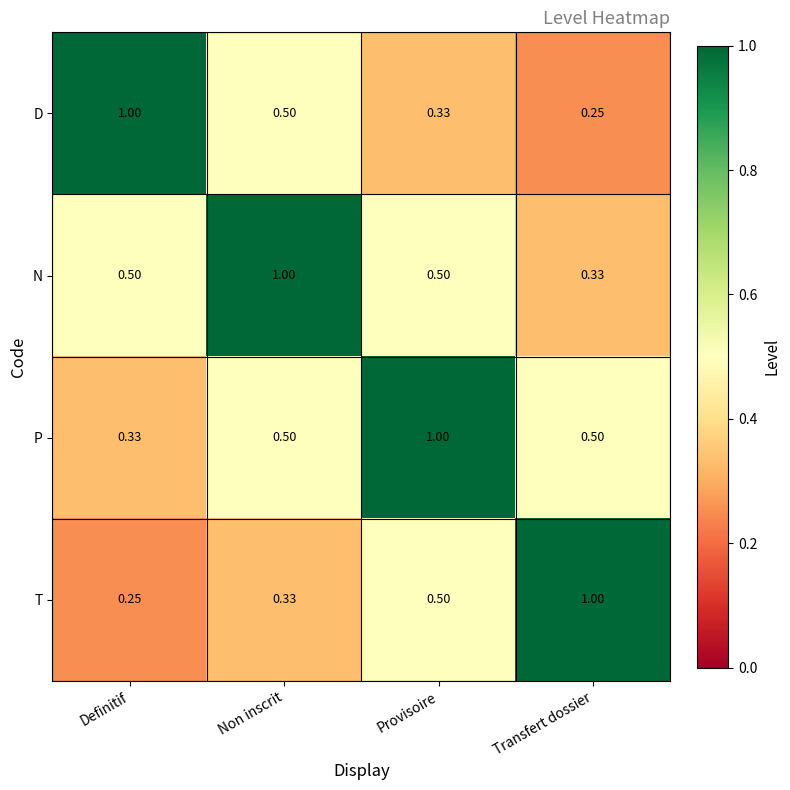

At which label is P closest to 0?

Definitif